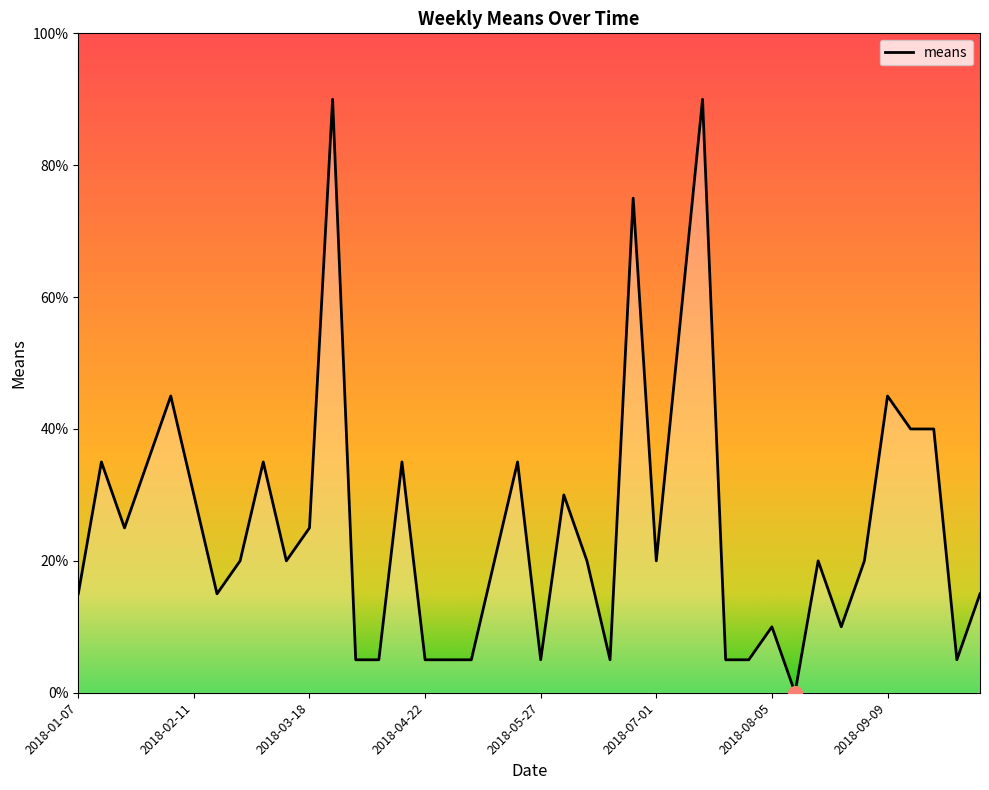

Is this an area chart (filled region under the line)?

Yes